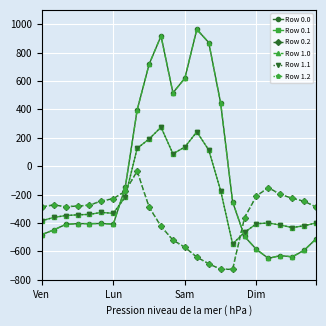

Does the chart have visible grid lines?

Yes